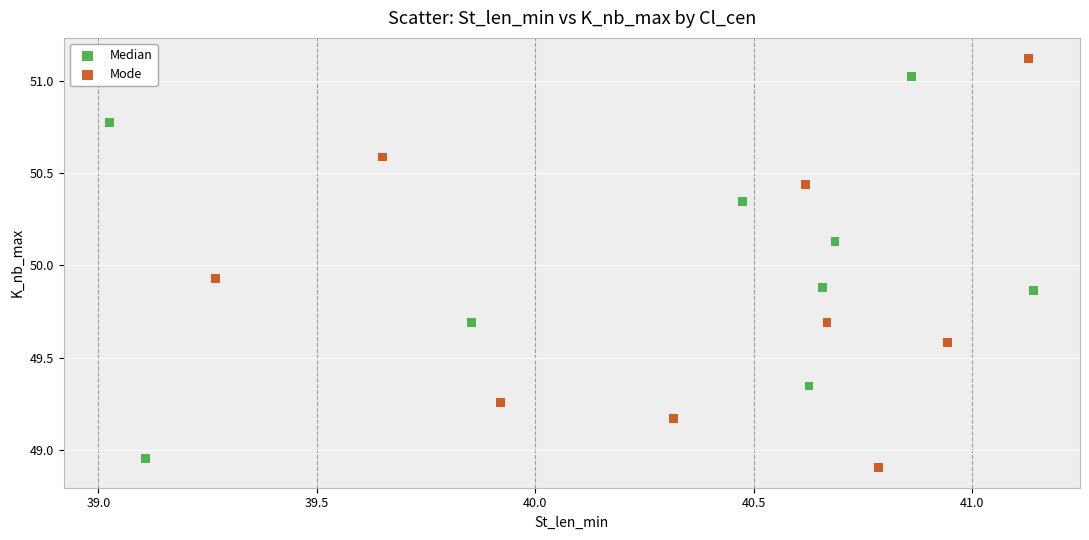

Which series reaches the maximum Y coordinate?

Mode